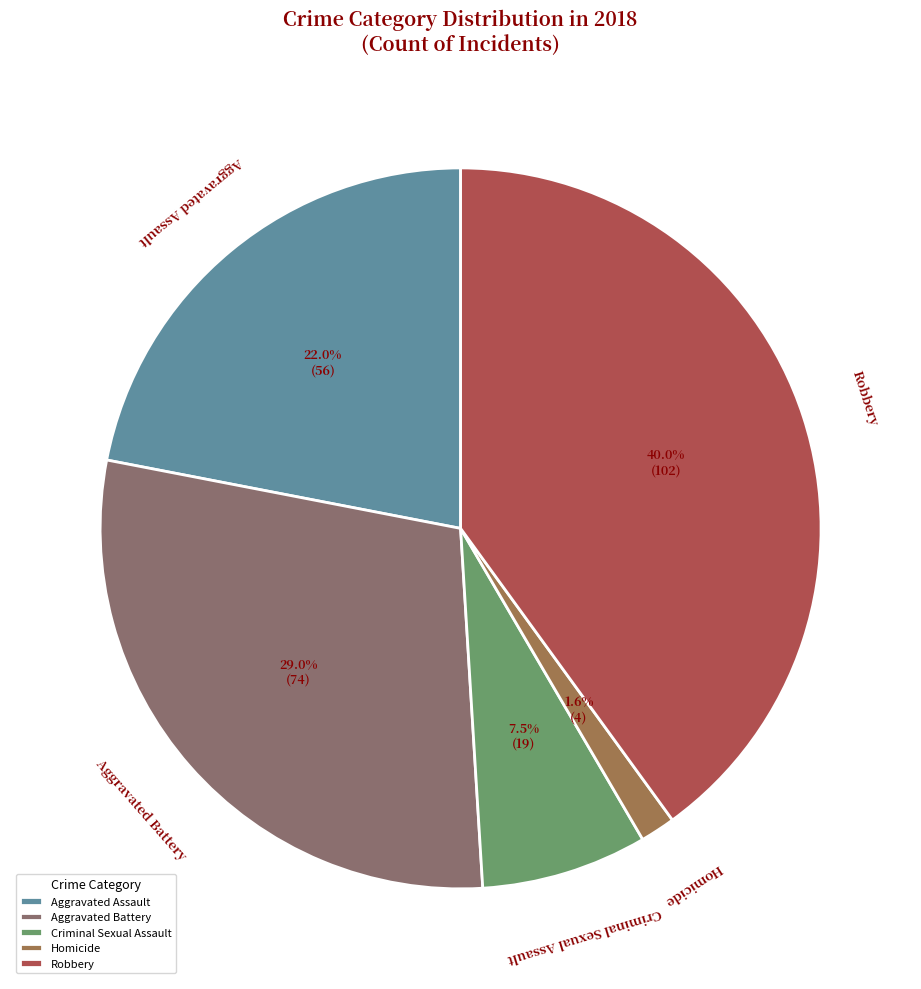

How much of the chart is everything except Criminal Sexual Assault?

92.5%